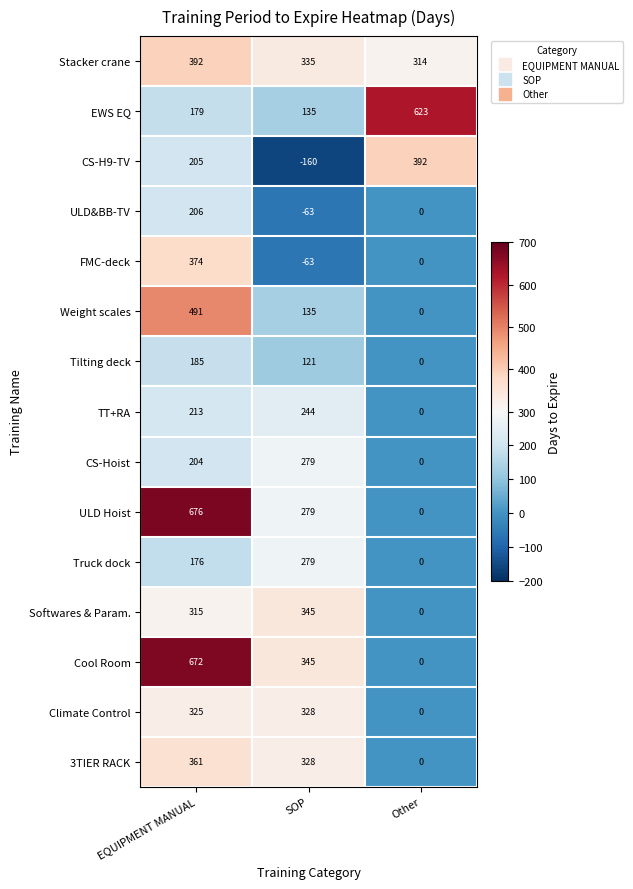

What is the total value across all series at EQUIPMENT MANUAL?

4974